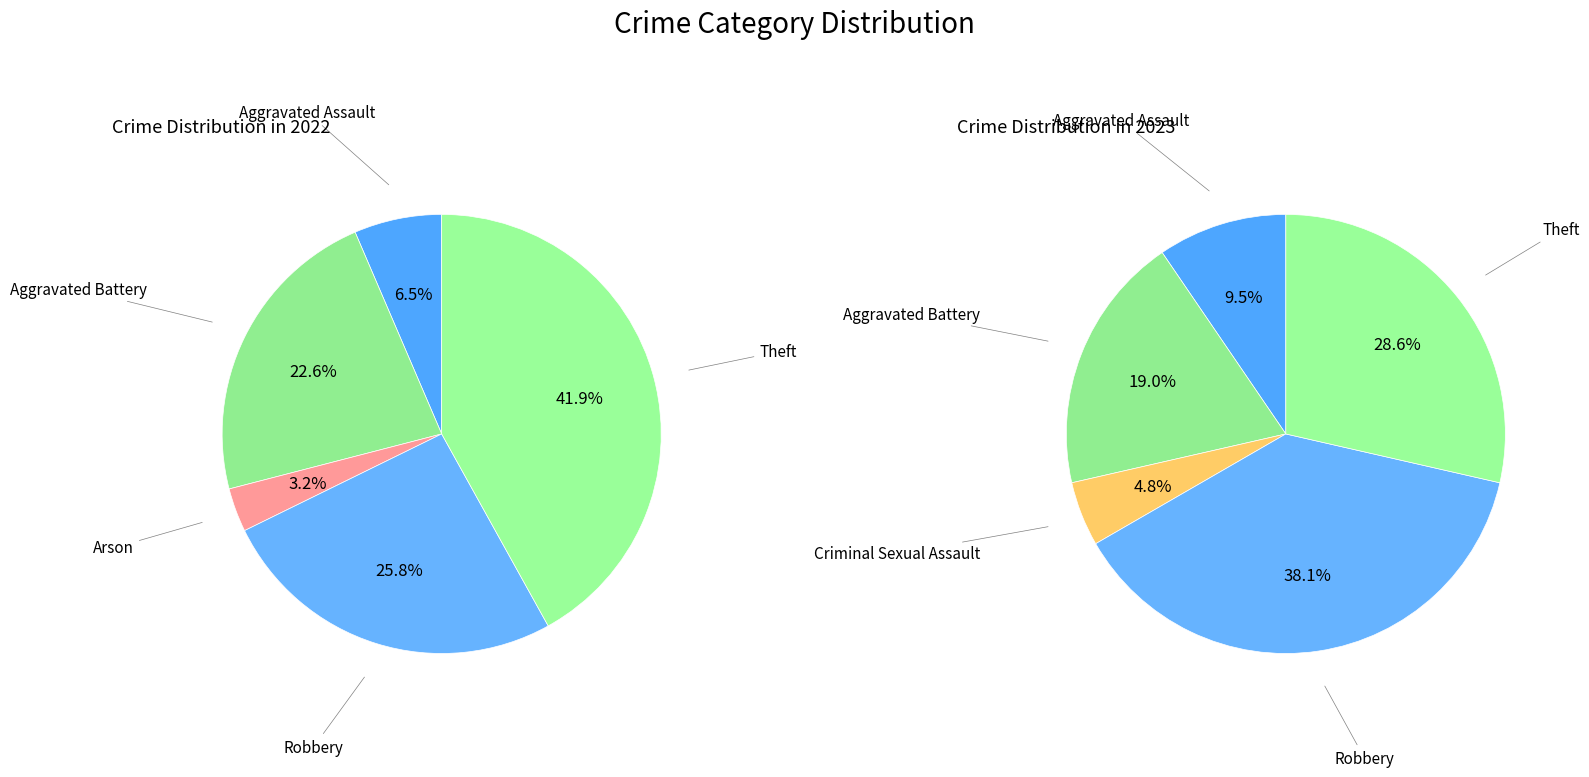

Do values_2023 and values_2022 together represent more than half of the pie?

No